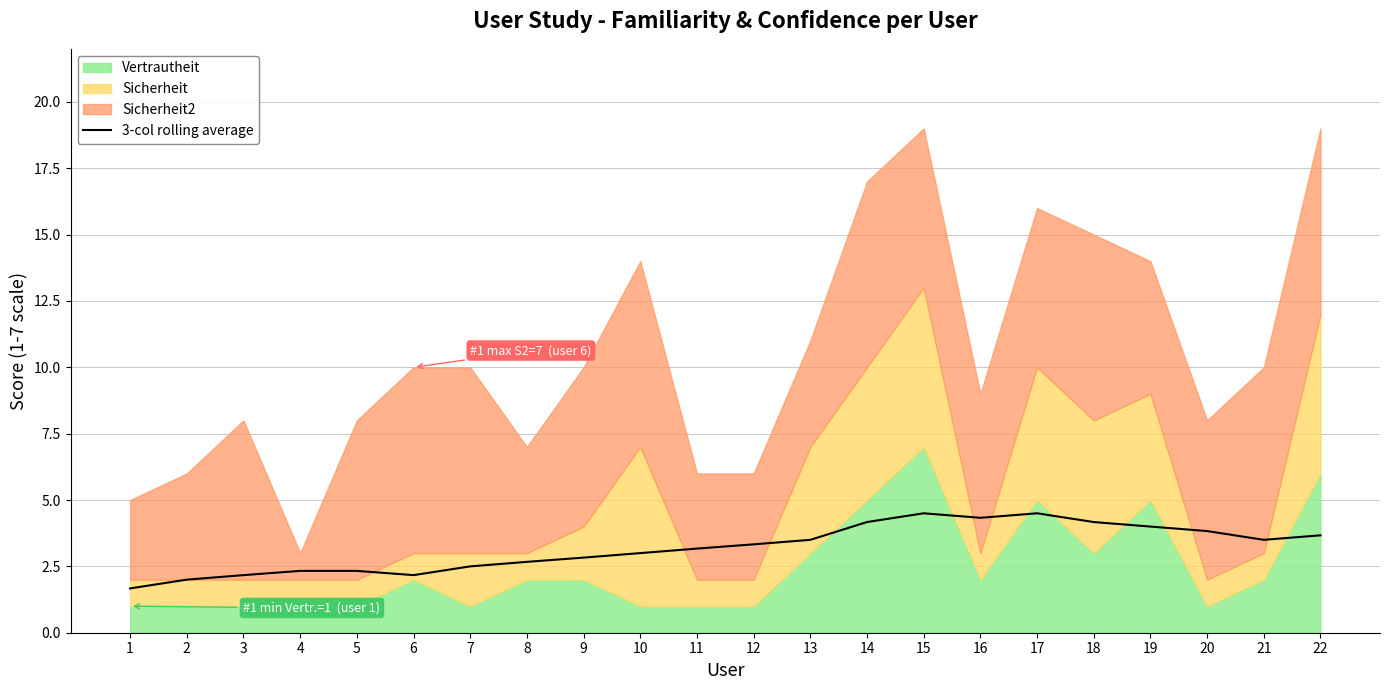

What is the change in value from 6 to 8?

+0.5